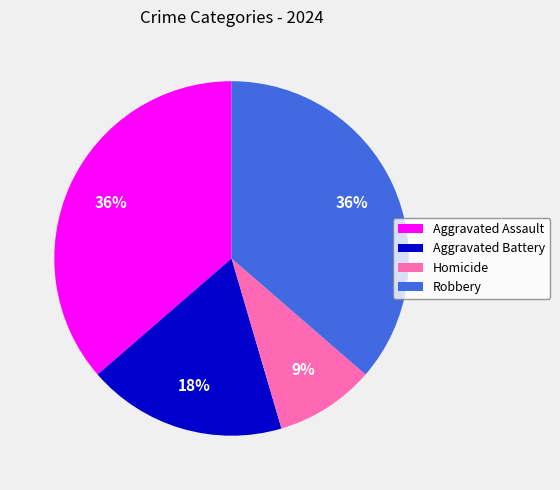

To the nearest percent, what is the difference between the Aggravated Battery and Homicide slice percentages?

9%